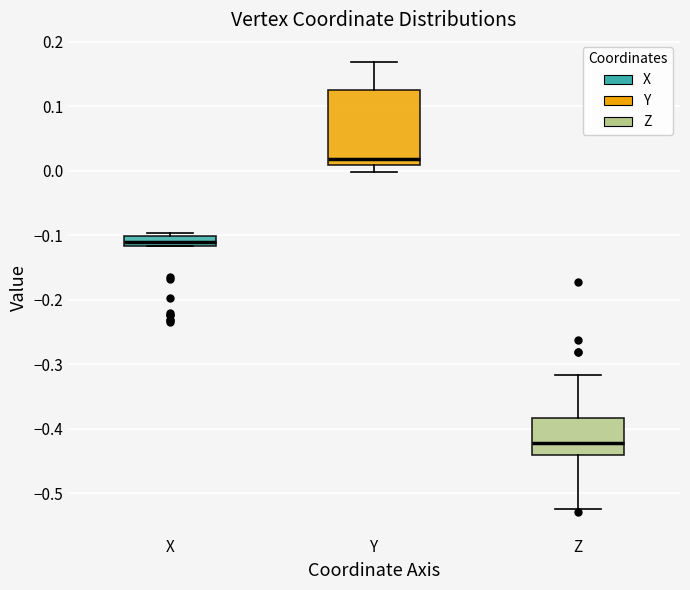

Where does the upper whisker of the box for Y end on the y-axis? The values are not printed on the chart, so give them approximately, as read against the axis.

0.17